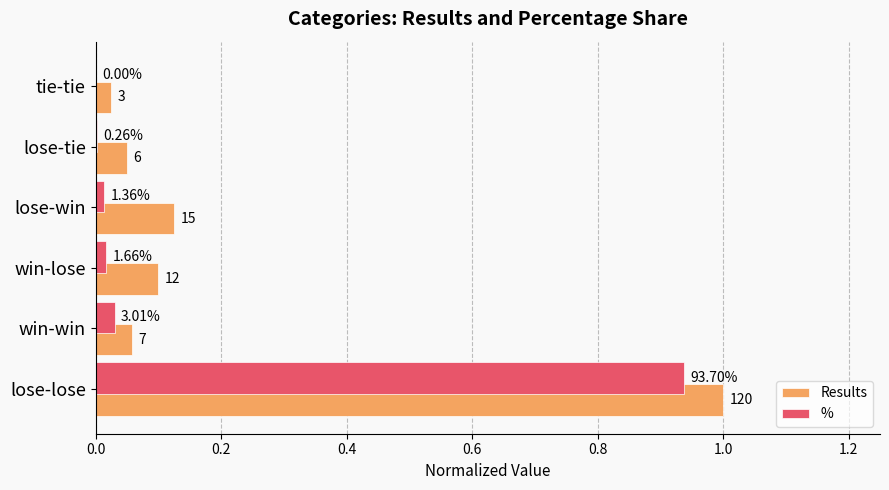

What is the average value of the Results series?

0.2